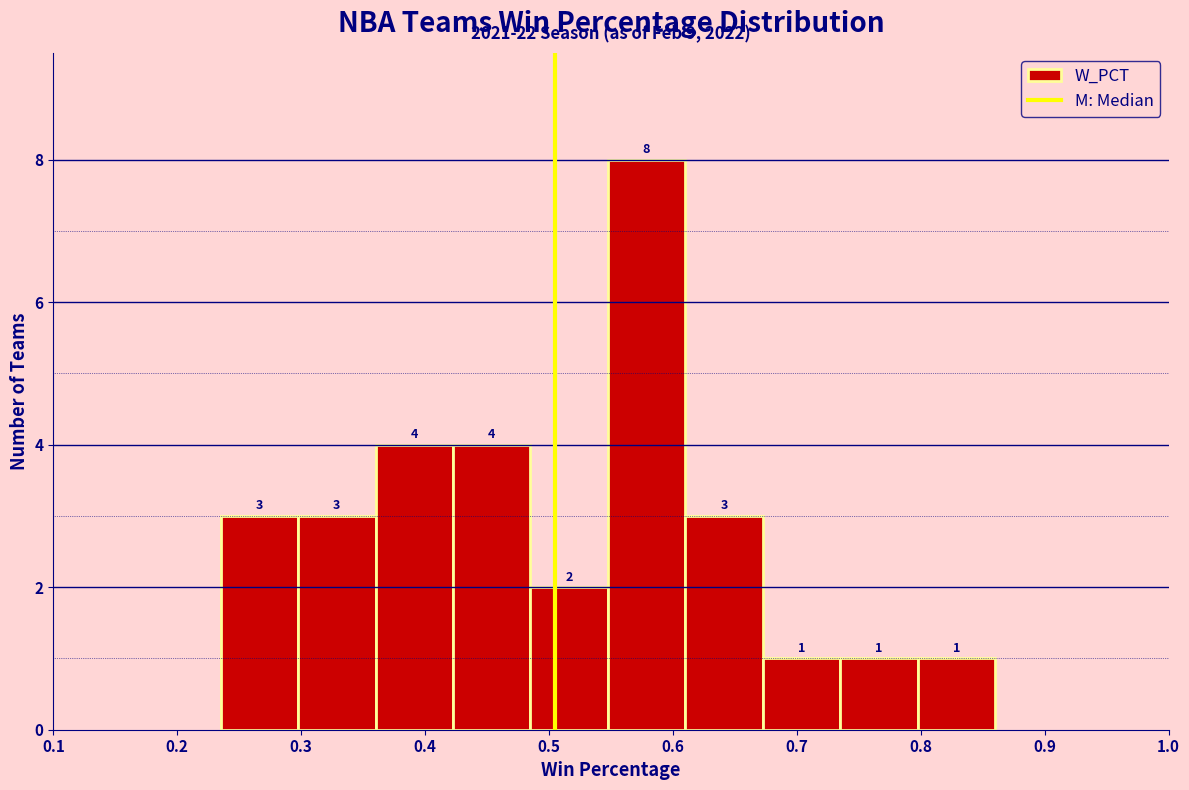

Reading left to right, transcribe this chart: for each bar, give the range it covers on the x-axis and its height. The bar edges are not printed on the chart, so give them approximately, as read against the axis.

0.24 to 0.30: 3
0.30 to 0.36: 3
0.36 to 0.42: 4
0.42 to 0.49: 4
0.49 to 0.55: 2
0.55 to 0.61: 8
0.61 to 0.67: 3
0.67 to 0.74: 1
0.74 to 0.80: 1
0.80 to 0.86: 1